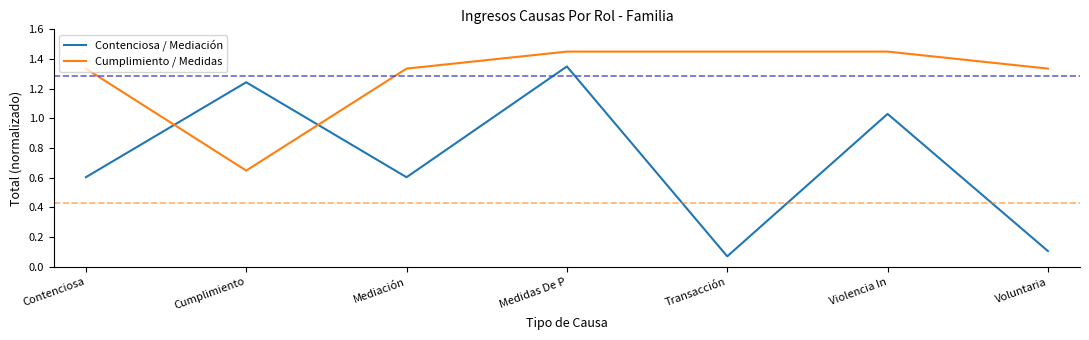

What is the difference between the maximum and minimum values in the Cumplimiento / Medidas series?

0.8